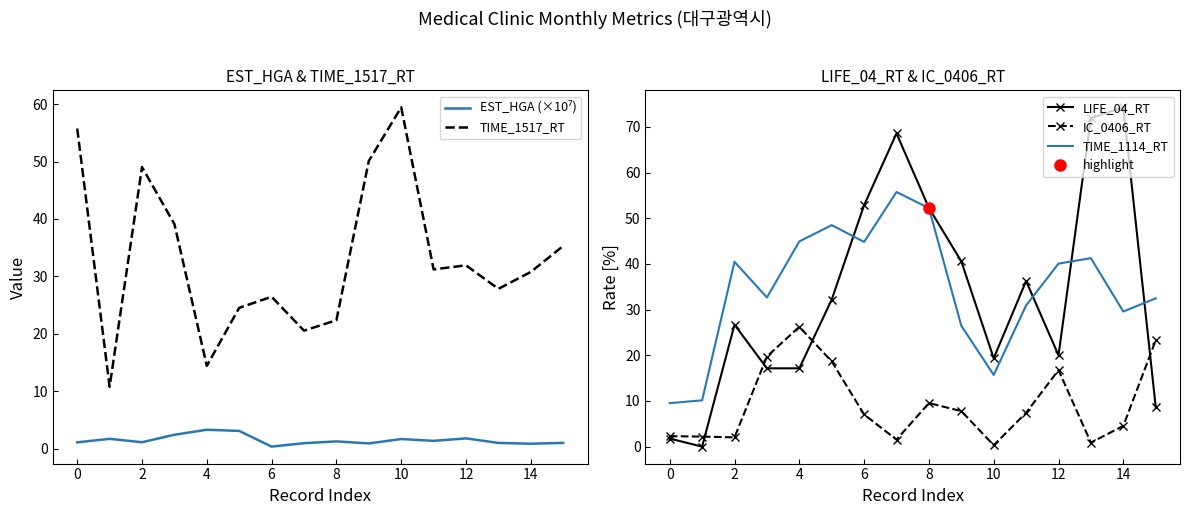

The TIME_1517_RT series shows 14.4 at 4. True or false?

True